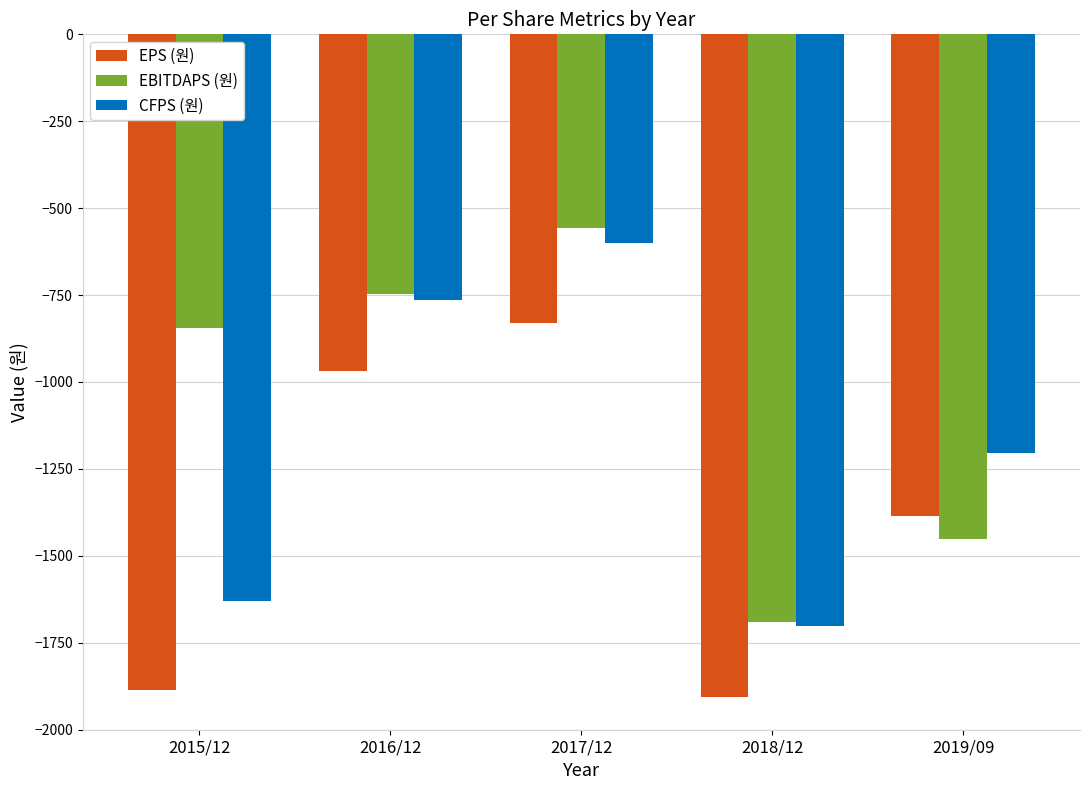

At which label does CFPS (원) first exceed -1205?

2016/12